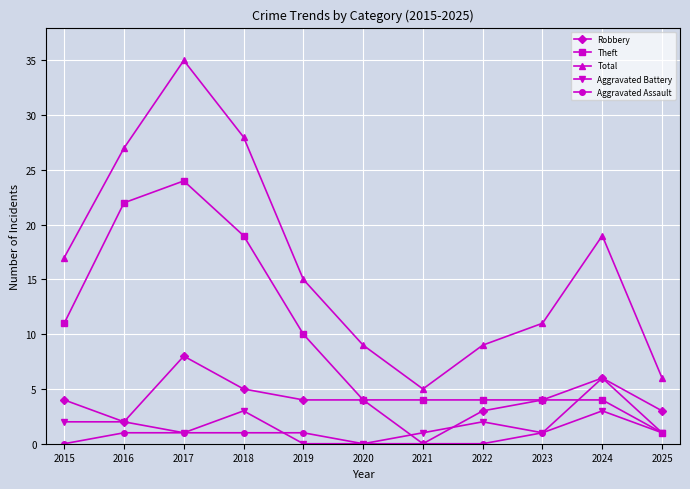

At which category is the sum across all series the highest?

2017